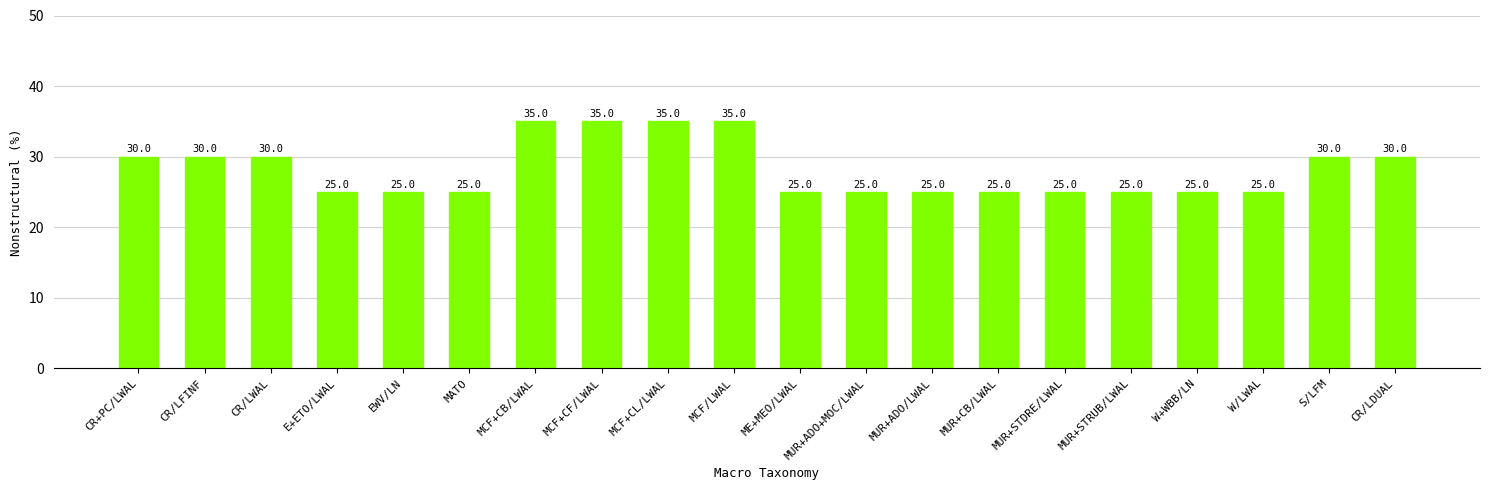

What is the ratio of the value at CR/LWAL to the value at E+ETO/LWAL?

1.2